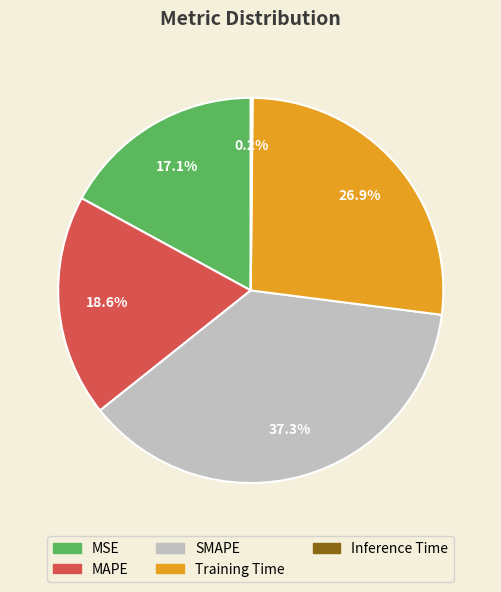

Which slice is the largest?

SMAPE